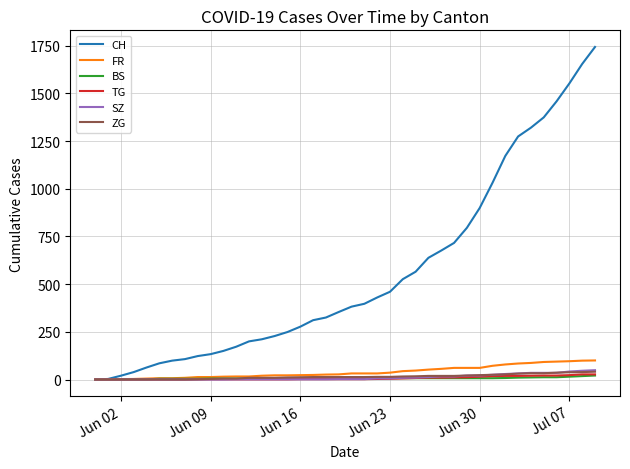

What is the sum of all TG values?

294